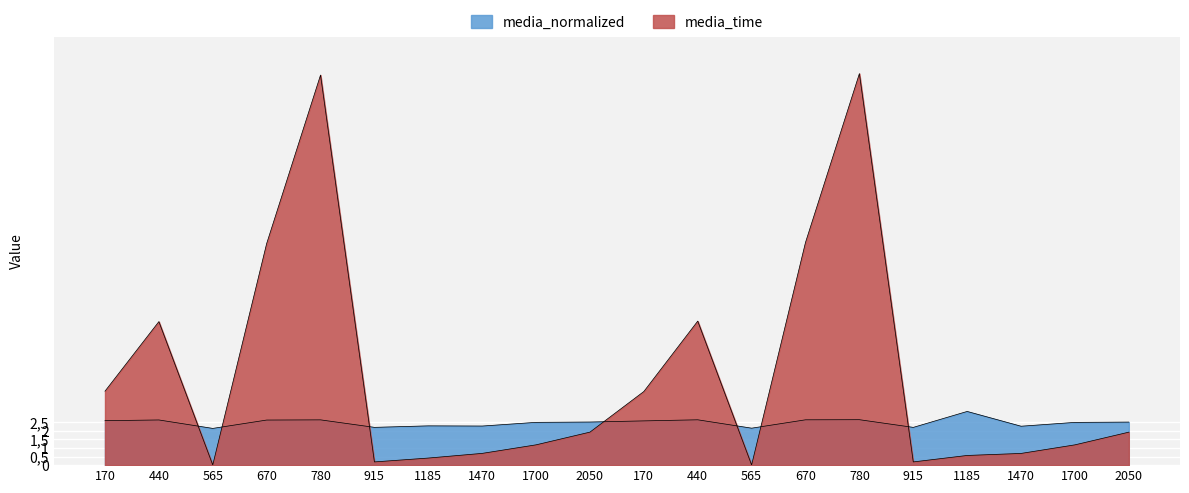

What is the spread (max minus min) of values at 780?

20.1